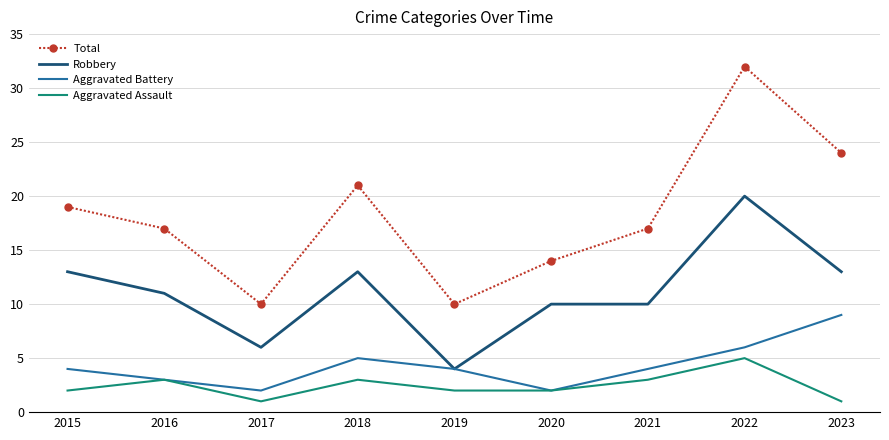

Is it true that Robbery equals 28 at 2022?

False